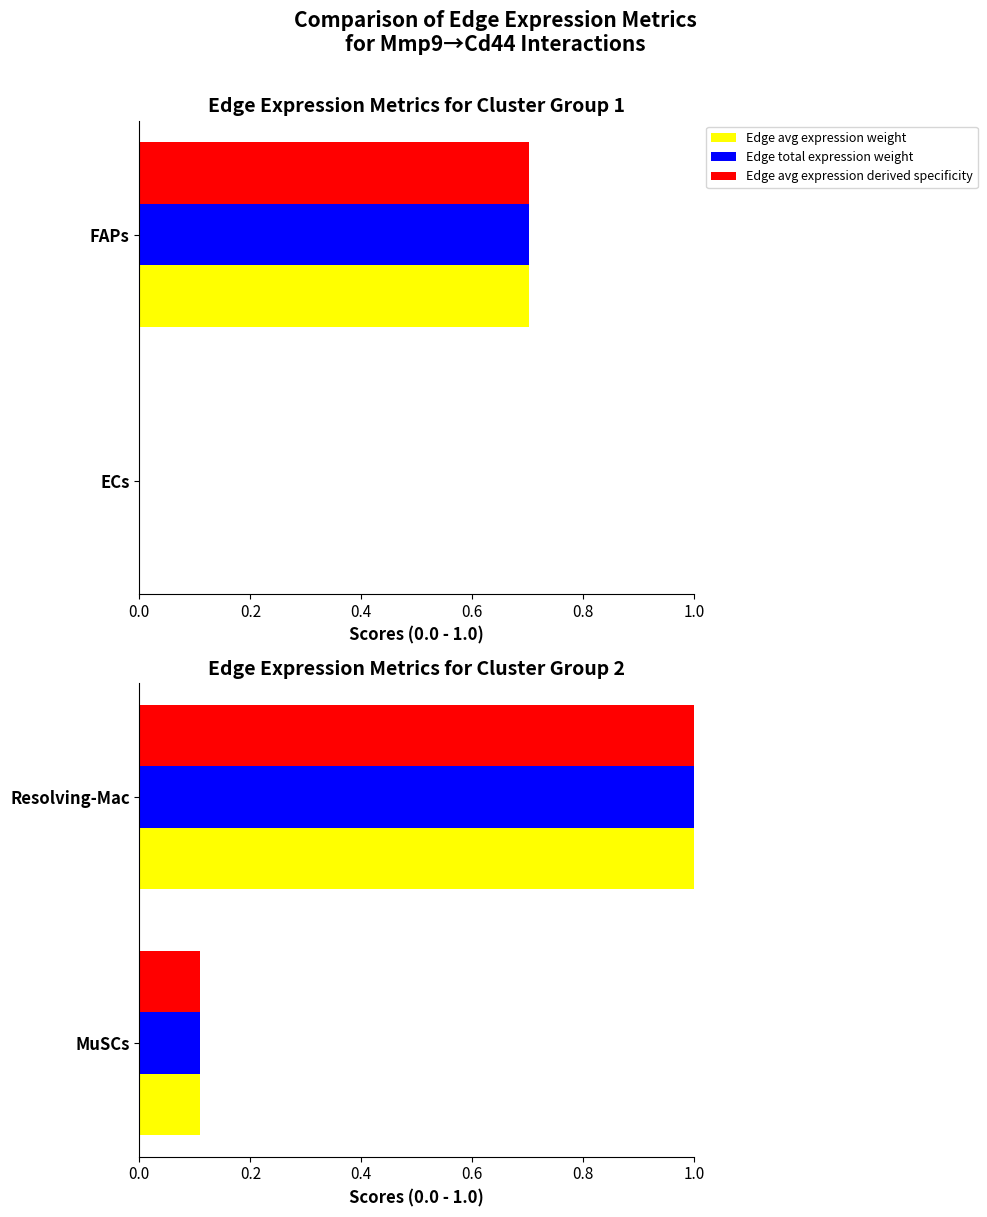

What is the sum of the Edge avg expression weight values at MuSCs and Resolving-Mac?

1.1